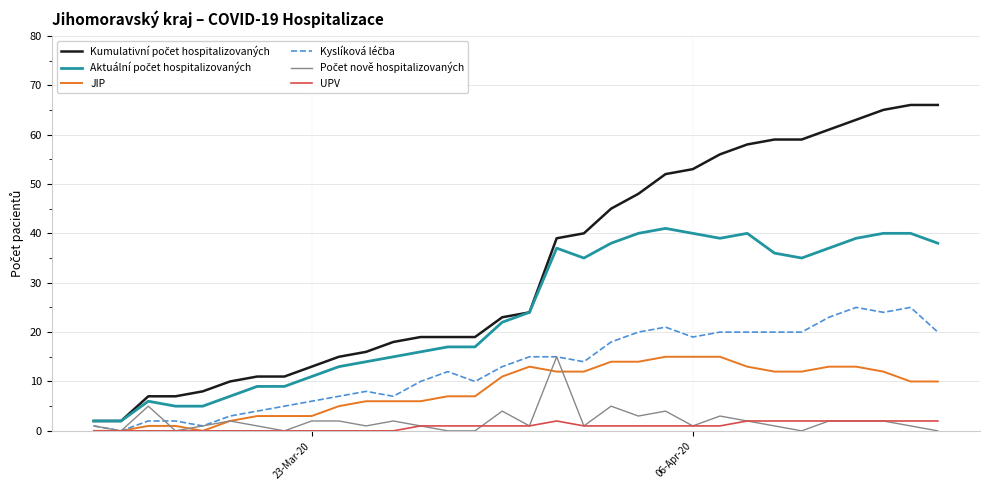

What is the maximum value shown in the chart?

66